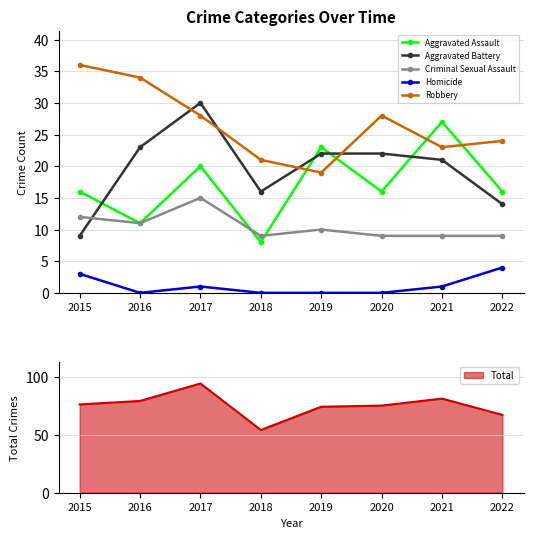

Reading left to right, what are all the values shown in this chart?

Aggravated Assault: 16	11	20	8	23	16	27	16
Aggravated Battery: 9	23	30	16	22	22	21	14
Criminal Sexual Assault: 12	11	15	9	10	9	9	9
Homicide: 3	0	1	0	0	0	1	4
Robbery: 36	34	28	21	19	28	23	24